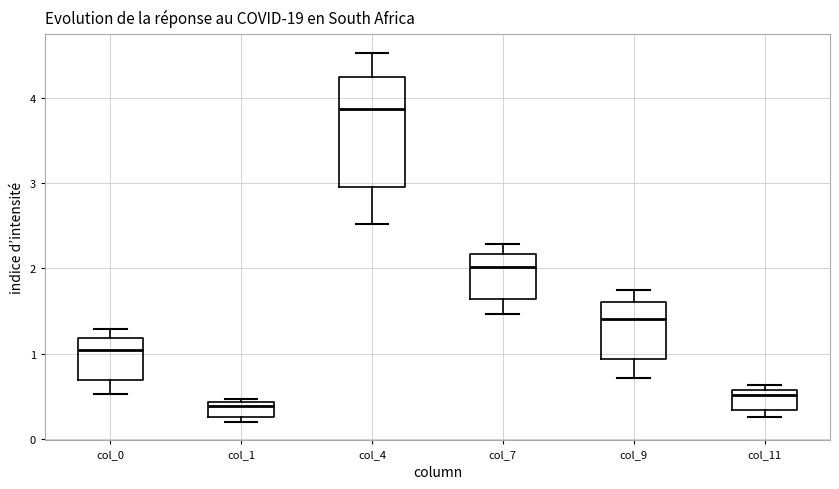

Reading left to right, transcribe this box plot: for each box, give where its median line is, the range the box spans, and where its two whiskers end, as read against the y-axis. The values are not printed on the chart, so give them approximately, as read against the axis.

col_0: median 1.0, box 0.7 to 1.2, whiskers 0.5 to 1.3
col_1: median 0.4 (just below the box's upper edge), box 0.3 to 0.4, whiskers 0.2 to 0.5
col_4: median 3.9, box 3.0 to 4.2, whiskers 2.5 to 4.5
col_7: median 2.0, box 1.6 to 2.2, whiskers 1.5 to 2.3
col_9: median 1.4, box 0.9 to 1.6, whiskers 0.7 to 1.7
col_11: median 0.5, box 0.3 to 0.6, whiskers 0.3 (just below the box's lower edge) to 0.6 (just above the box's upper edge)